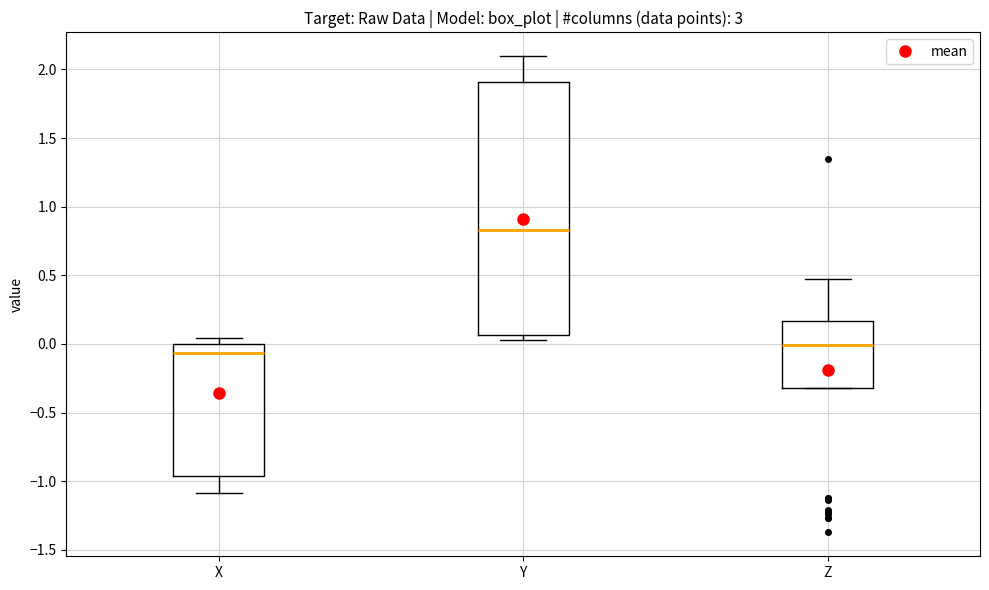

Comparing the boxes themselves (not the whiskers), which one is the tallest?

Y